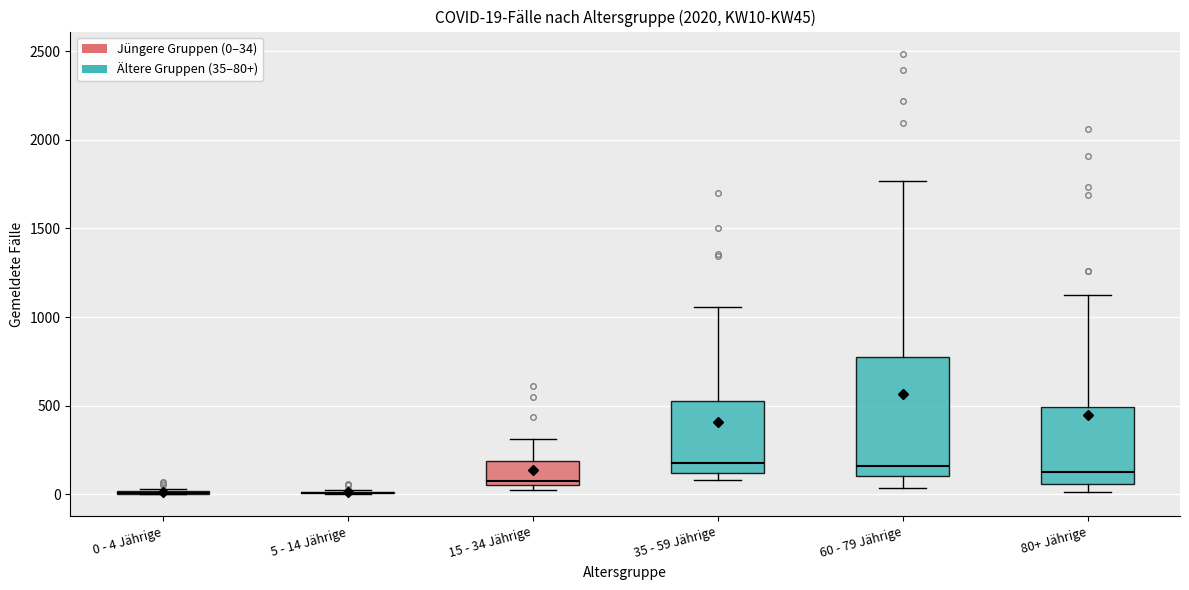

Comparing the boxes themselves (not the whiskers), which one is the tallest?

60 - 79 Jährige